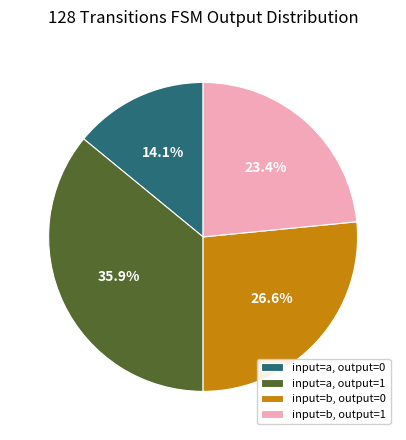

Which has a higher value, input=b, output=1 or input=a, output=1?

input=a, output=1